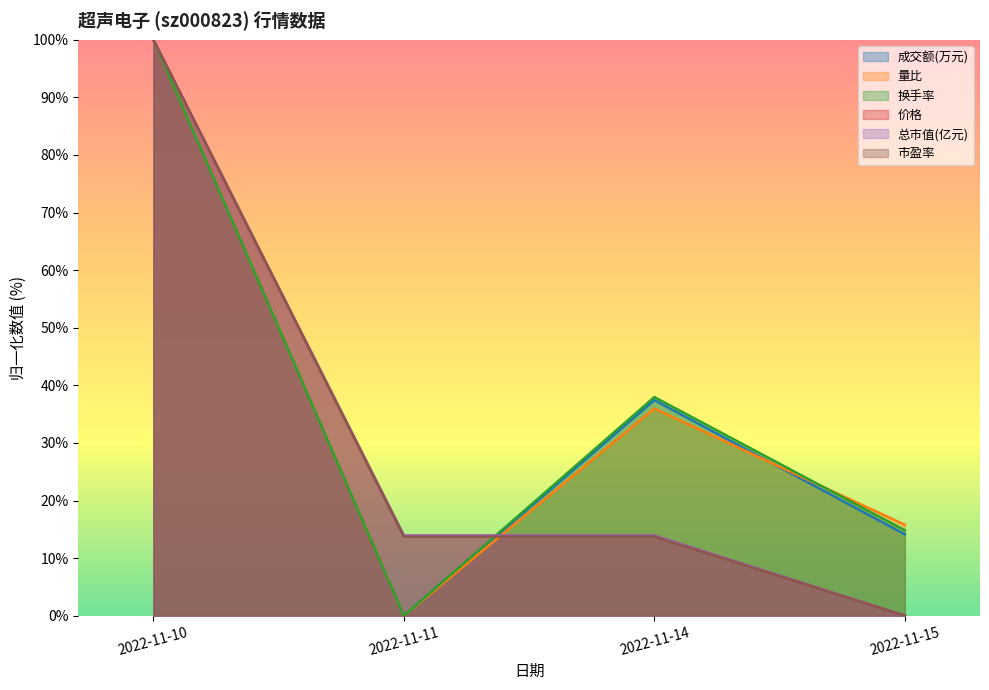

True or false: 换手率 has more than 0 points higher than both neighbors.

True